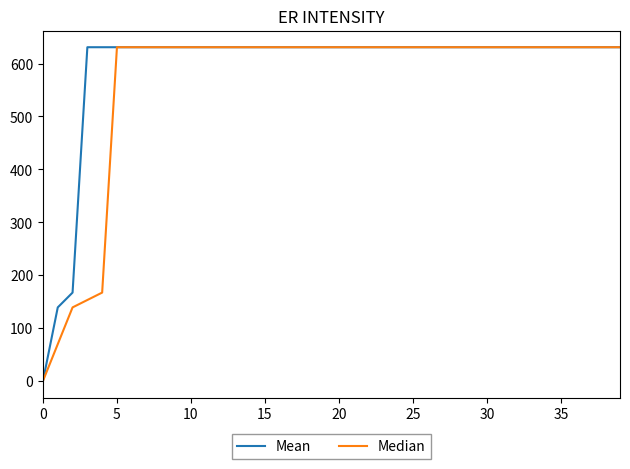

What is the greatest value displayed?

631.0